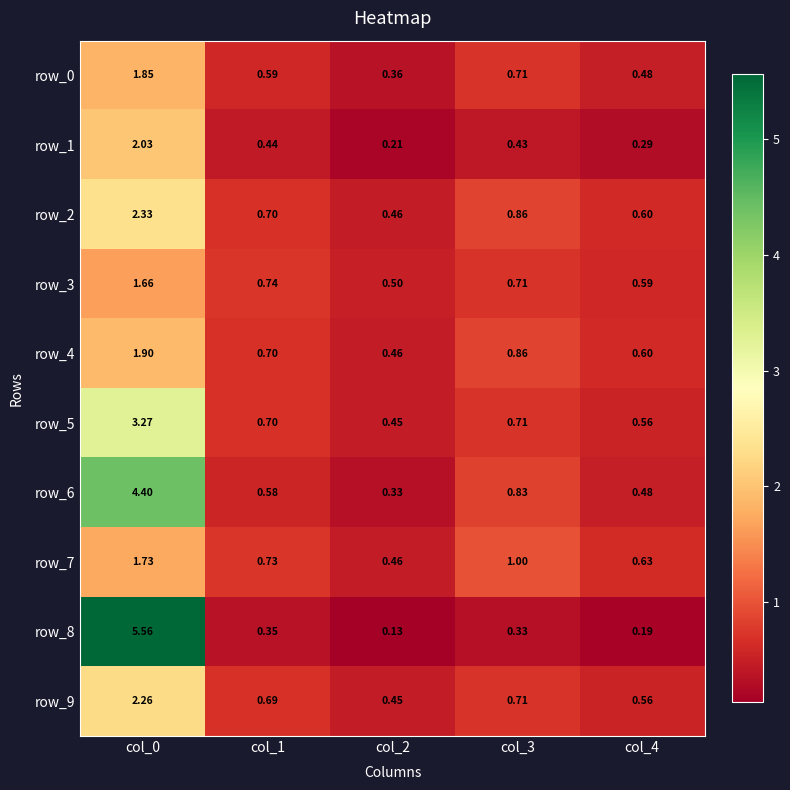

What is the total value across all series at col_1?

6.2